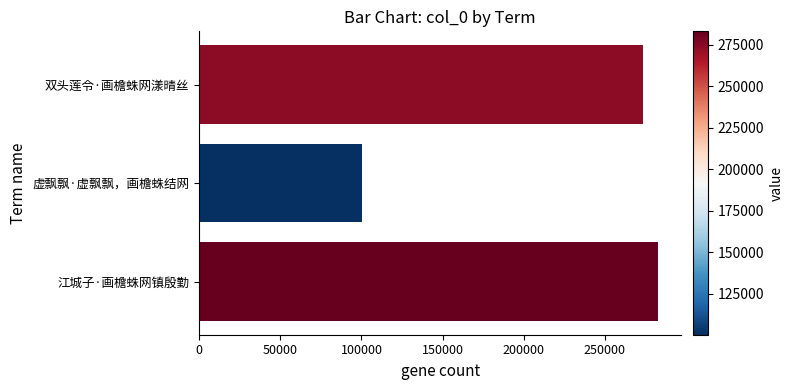

What is the difference between the maximum and minimum values?

182767